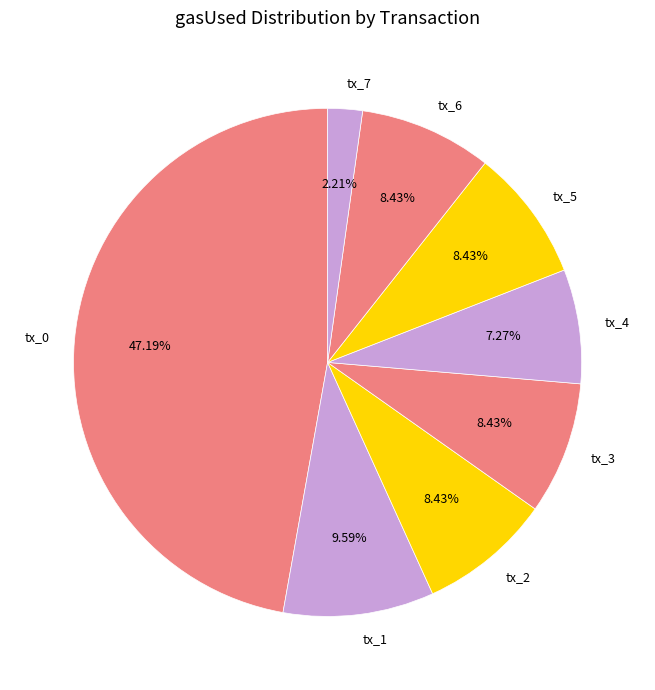

Do tx_0 and tx_5 together represent more than half of the pie?

Yes